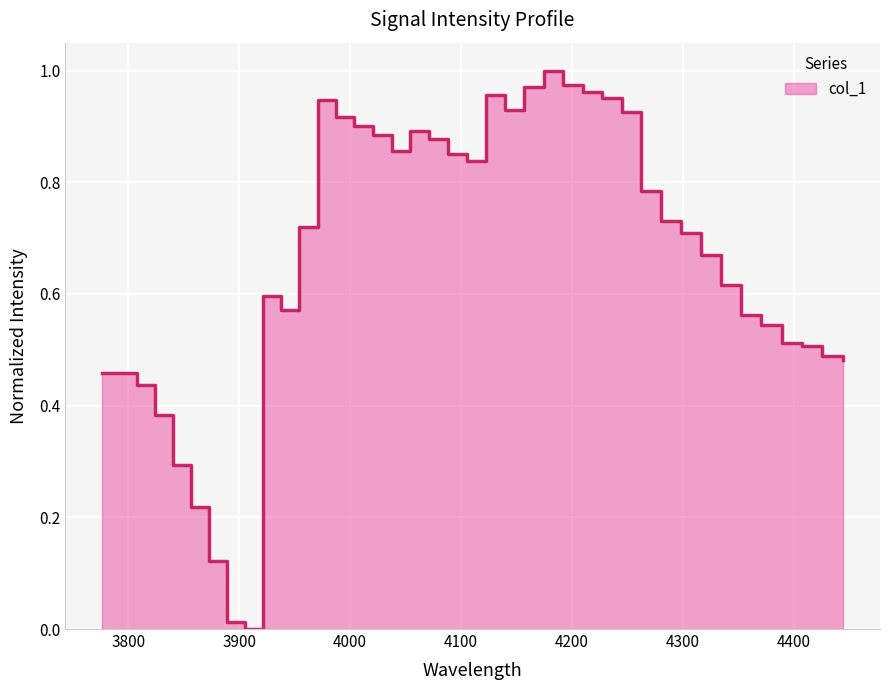

True or false: there are more than 2 points higher than both neighbors.

True